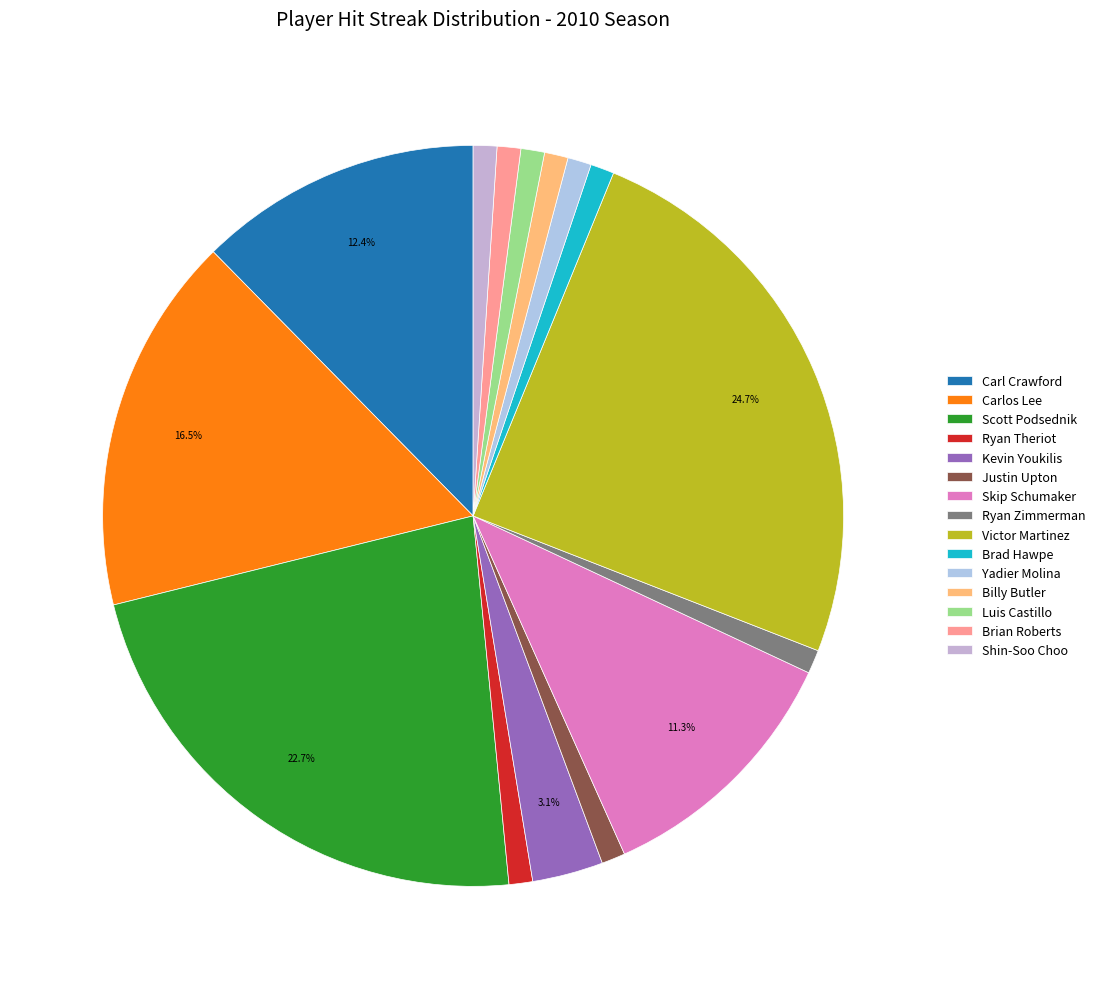

What is the smallest slice in the pie chart?

Ryan Theriot